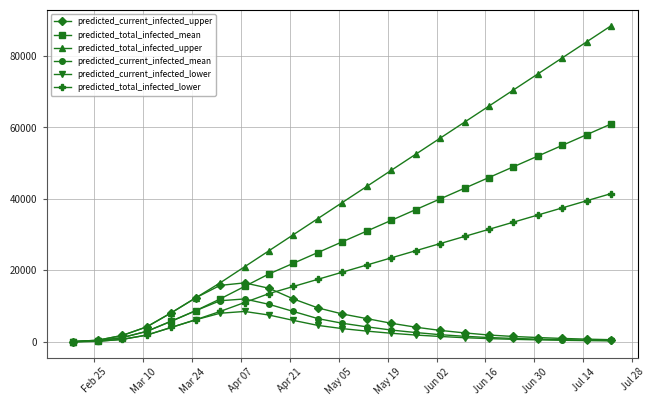

What is the difference between the second highest and second lowest values in the predicted_total_infected_upper series?

83550